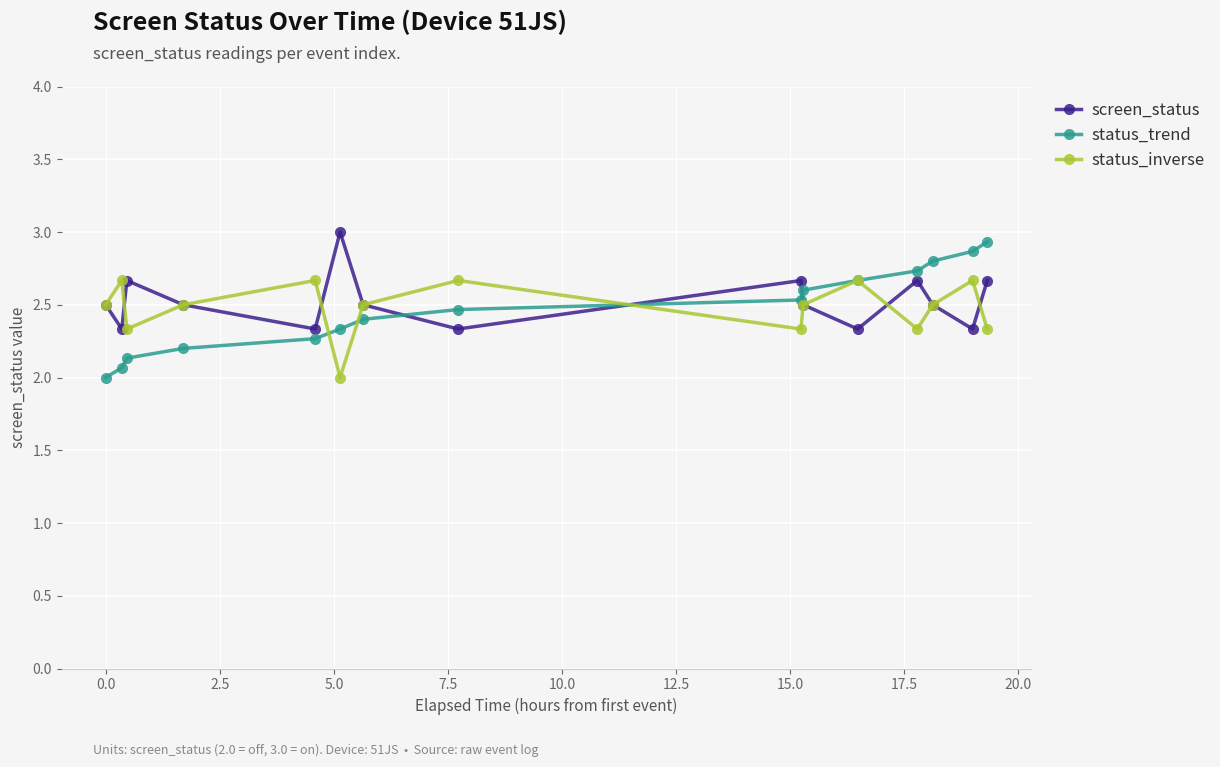

What is the greatest value displayed?

3.0